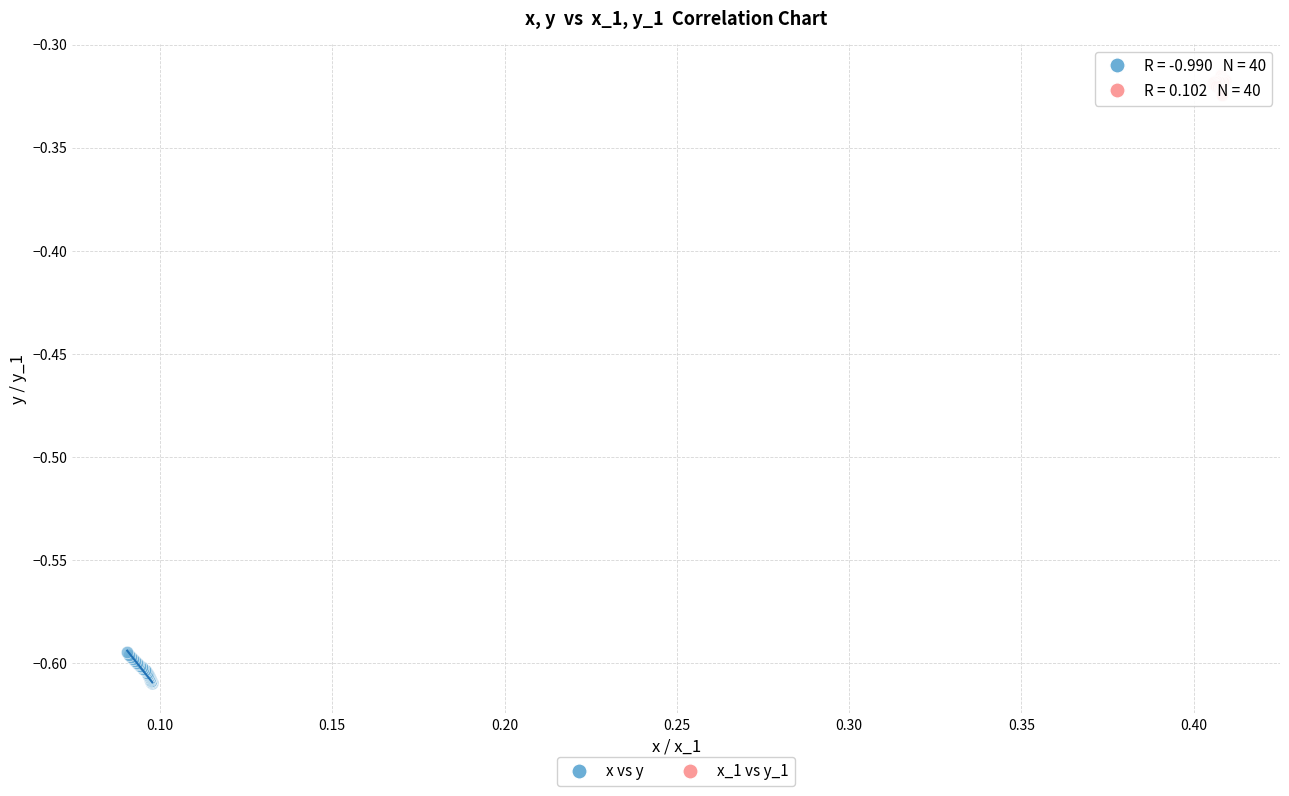

Which series reaches the minimum Y coordinate?

x vs y